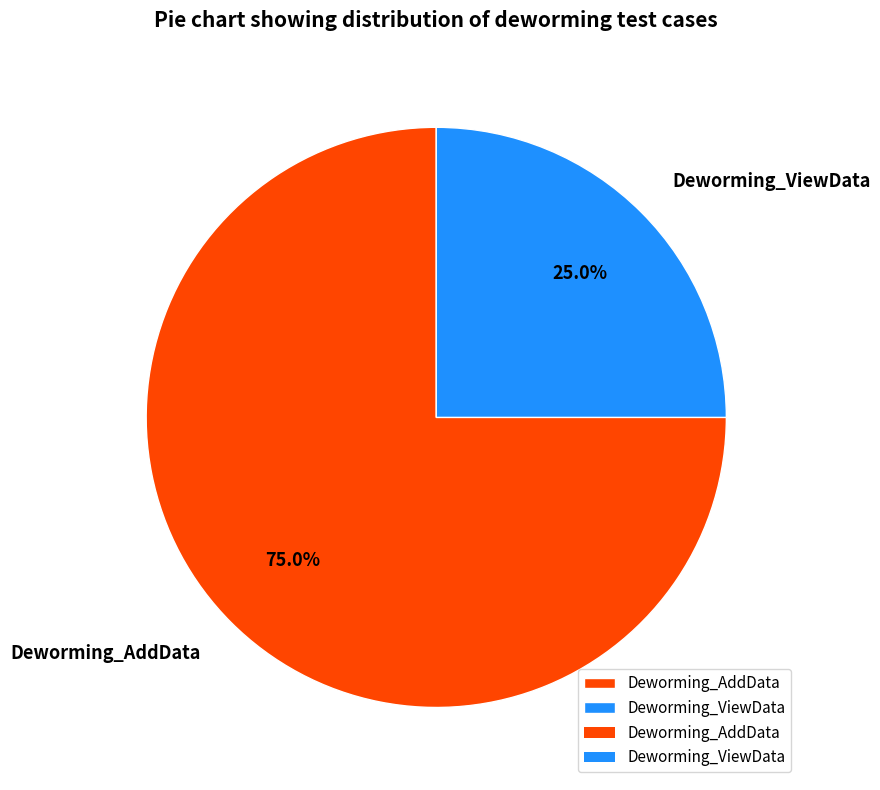

Does any single category account for the majority?

Yes